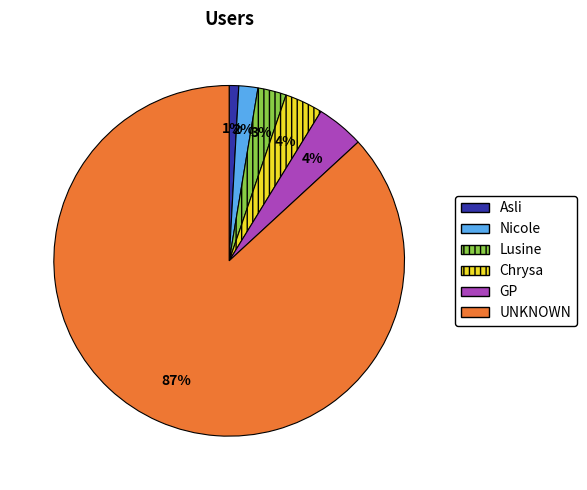

Which slice is the largest?

UNKNOWN